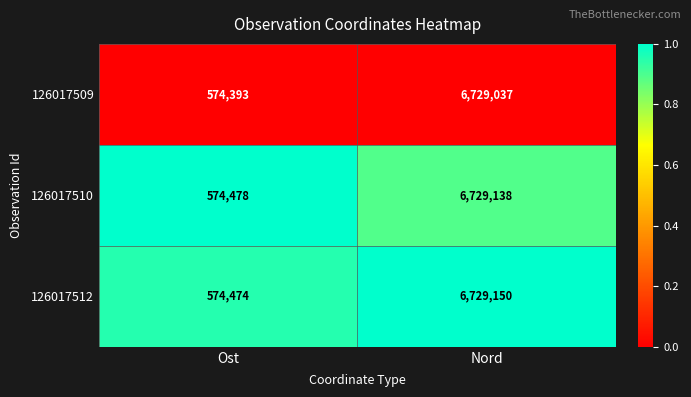

At which category does the chart reach its minimum across all series?

Ost